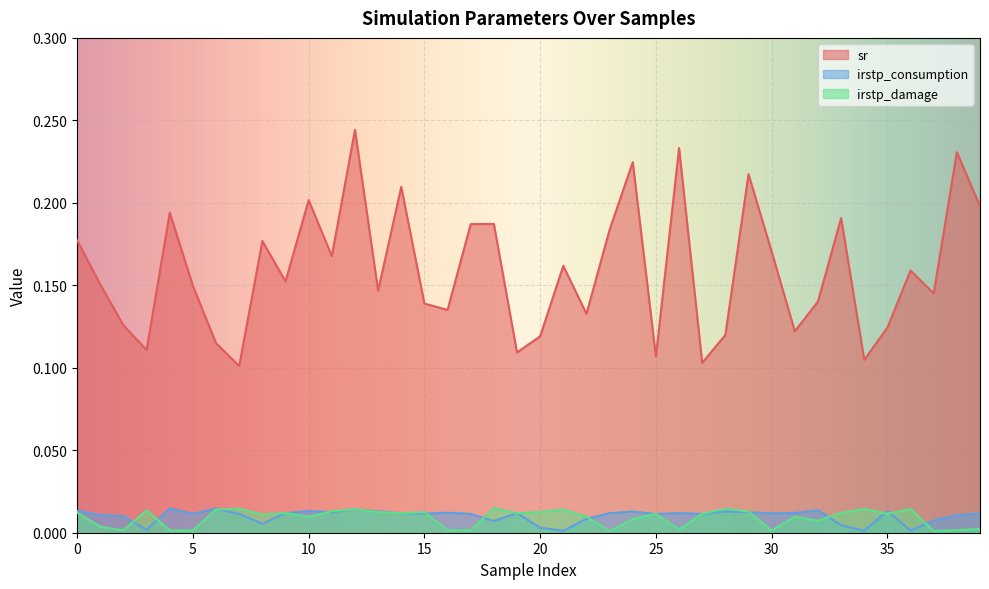

True or false: sr has a value of 0.1 at 16.

True